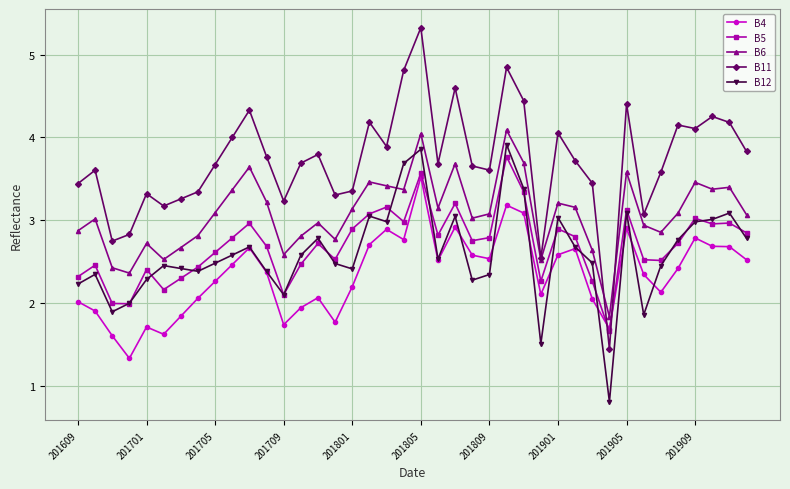

What is the smallest value displayed?

0.8